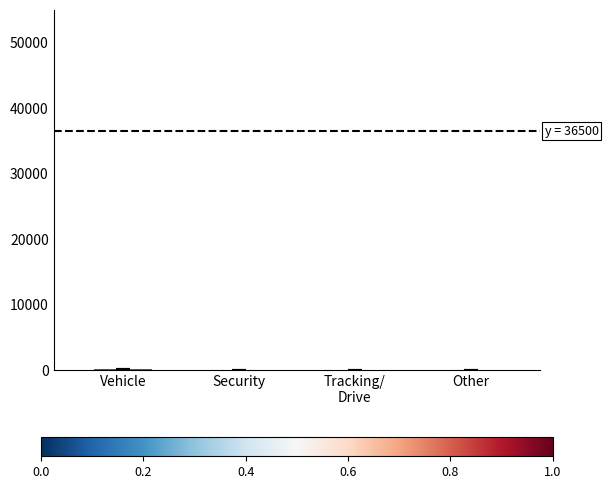

What is the sum of all values?

197